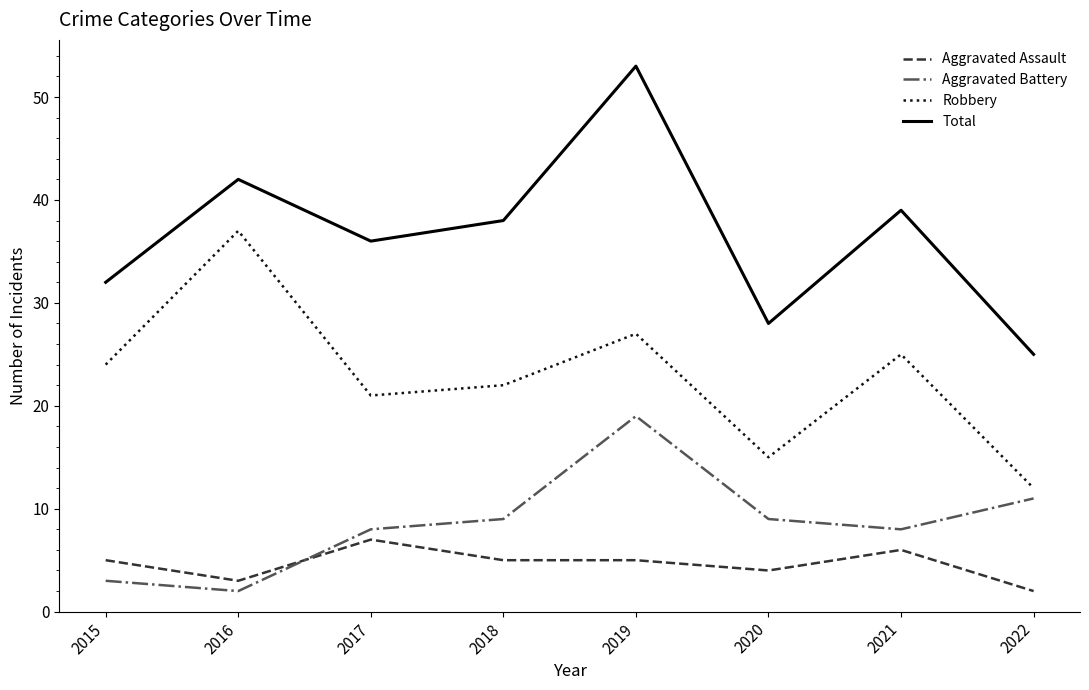

Where do Aggravated Battery and Aggravated Assault first cross each other?

2016 and 2017